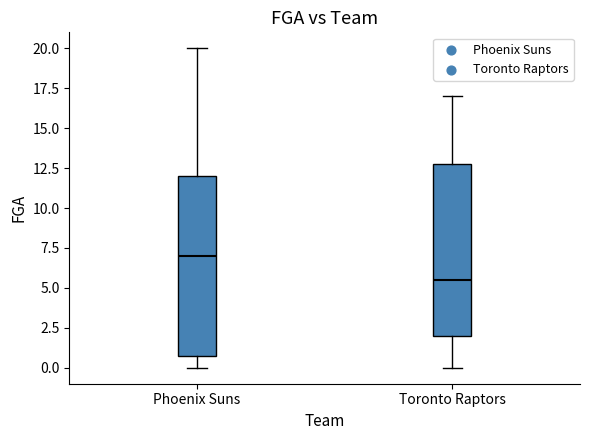

Which box has the lowest median line?

Toronto Raptors